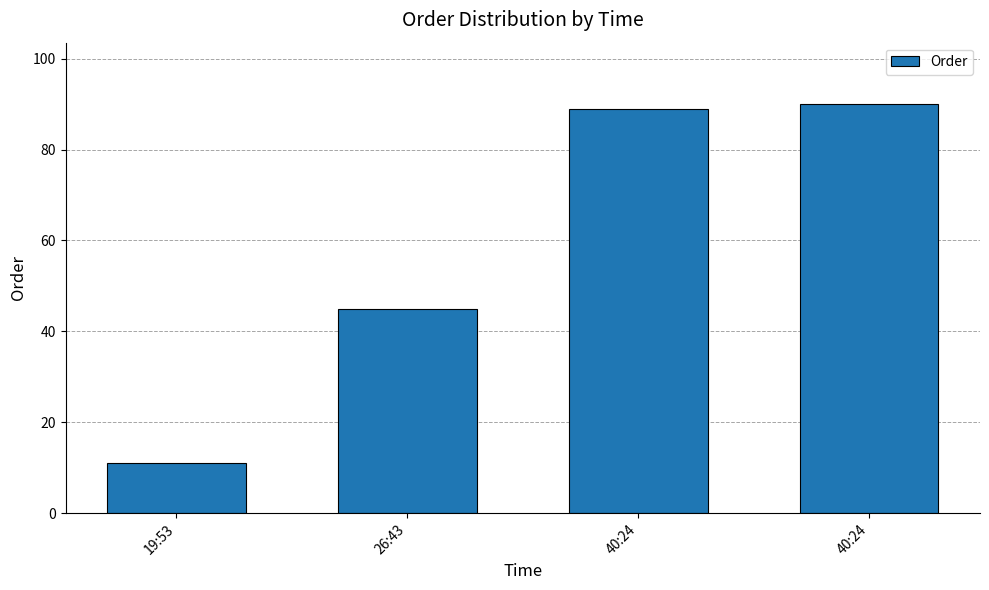

How many bars are there in total?

4